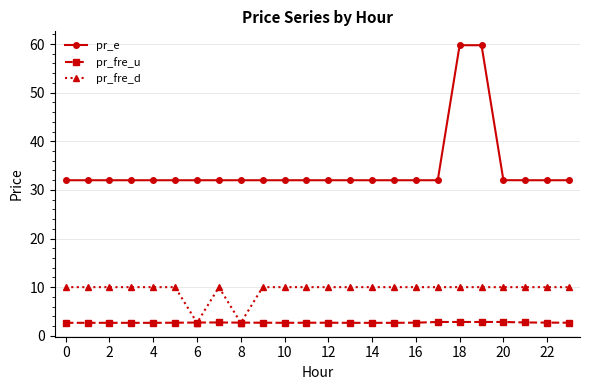

What is the minimum value shown in the chart?

2.7